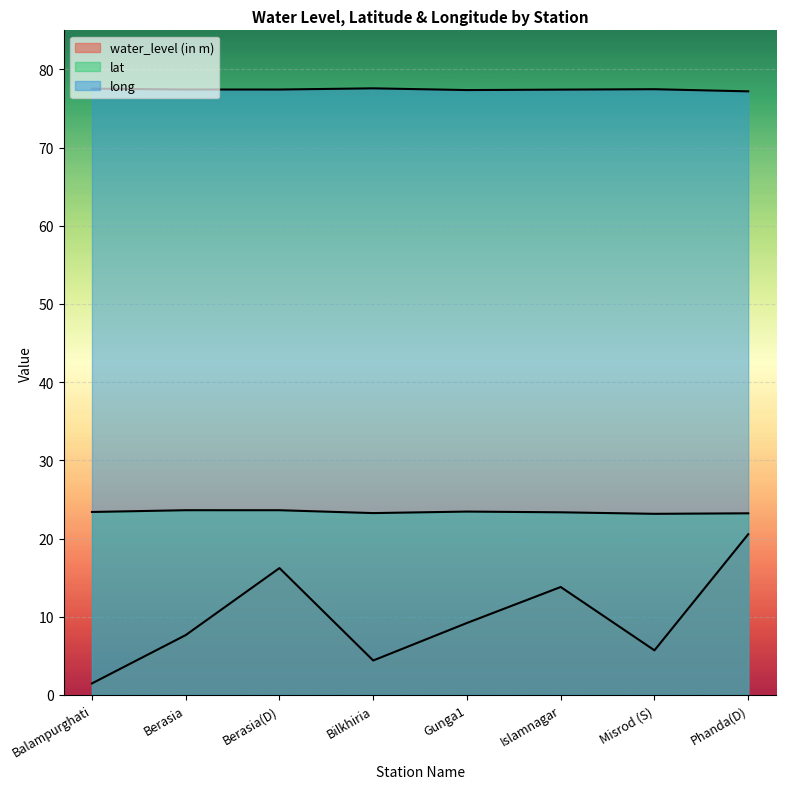

What is the difference between the maximum and minimum values in the long series?

0.4